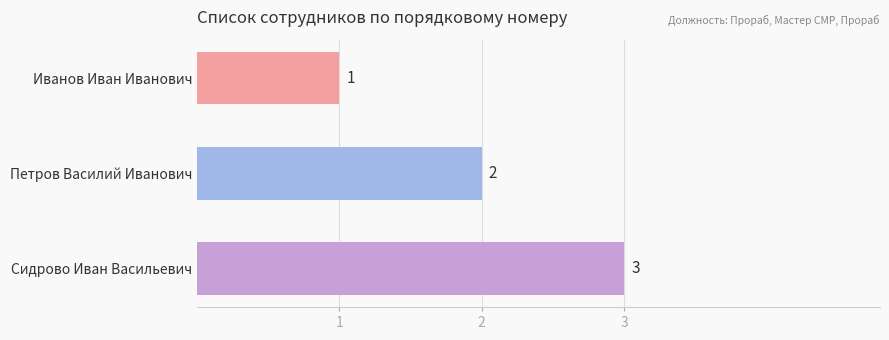

List the labels in order of value, largest first.

Сидрово Иван Васильевич, Петров Василий Иванович, Иванов Иван Иванович